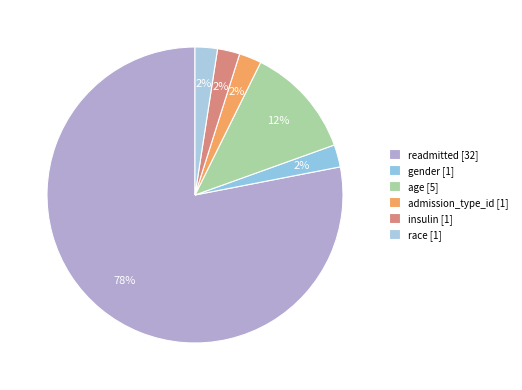

Does readmitted represent more than half of the total?

Yes